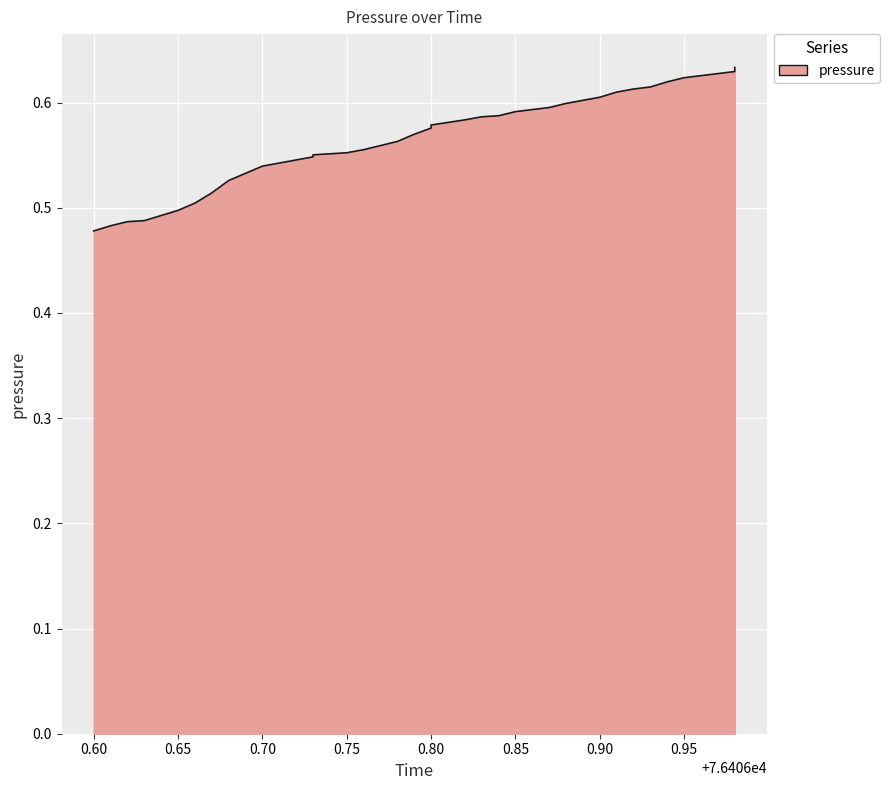

Does the chart display data point markers on the line(s)?

No